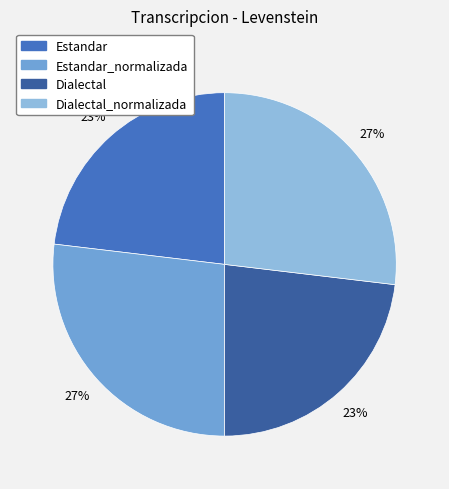

To the nearest percent, what is the average slice percentage?

25%